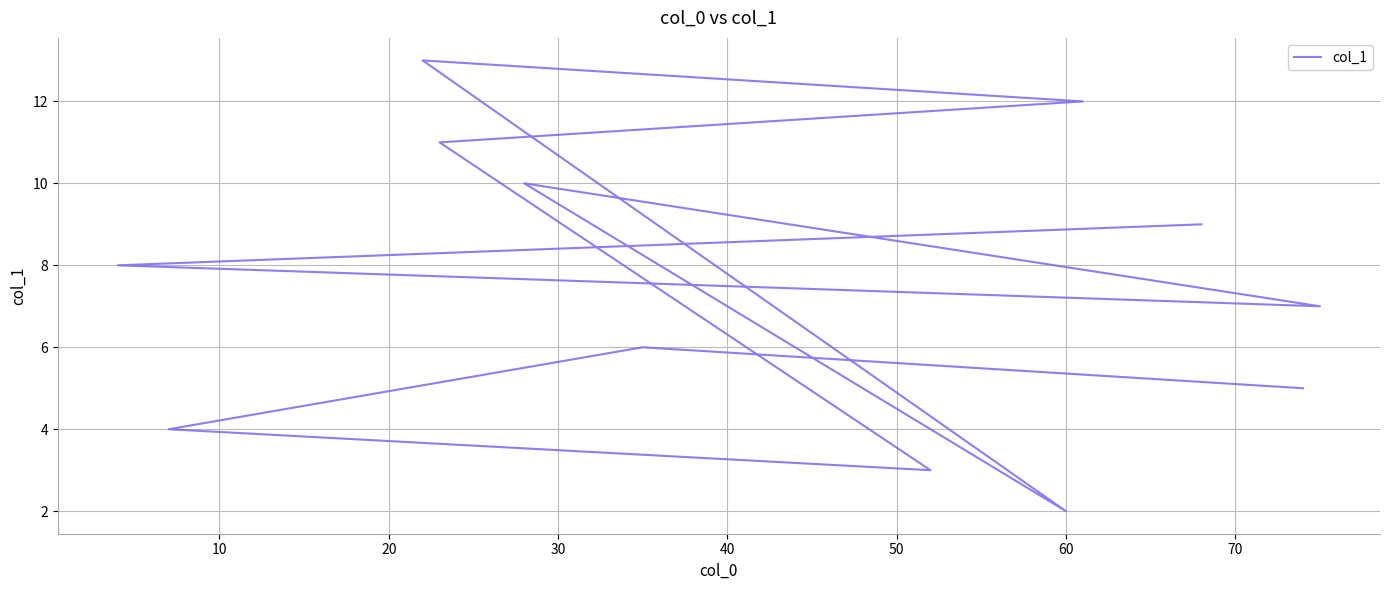

What is the difference between the second highest and second lowest values?

9.0